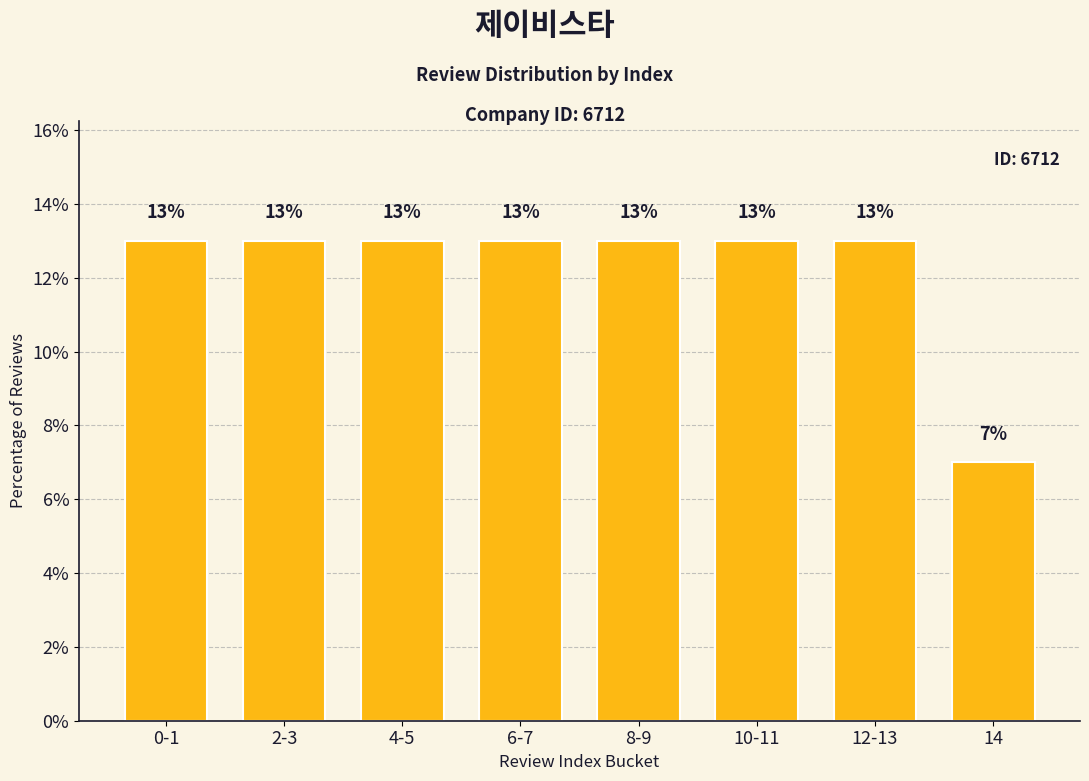

Read the value at 6-7.

13